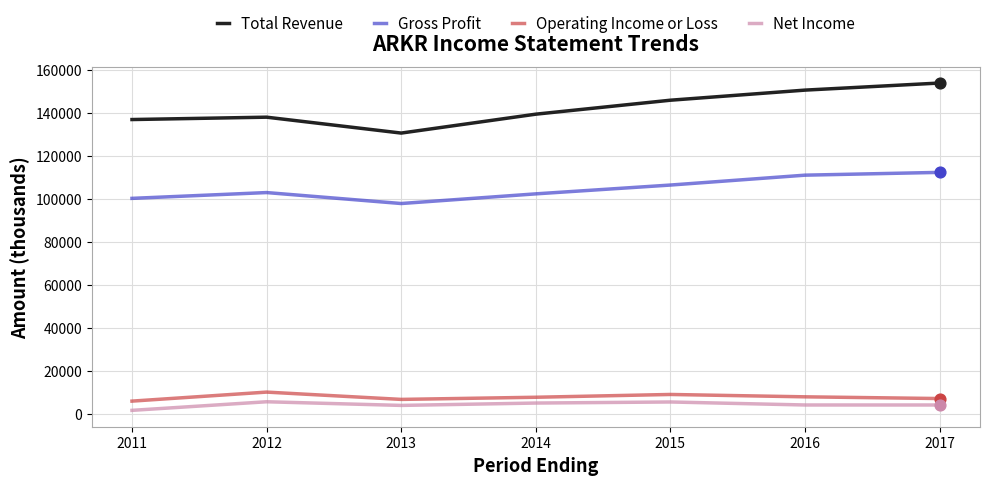

Is the value of Total Revenue at 2017 greater than the value of Operating Income or Loss at 2011?

Yes